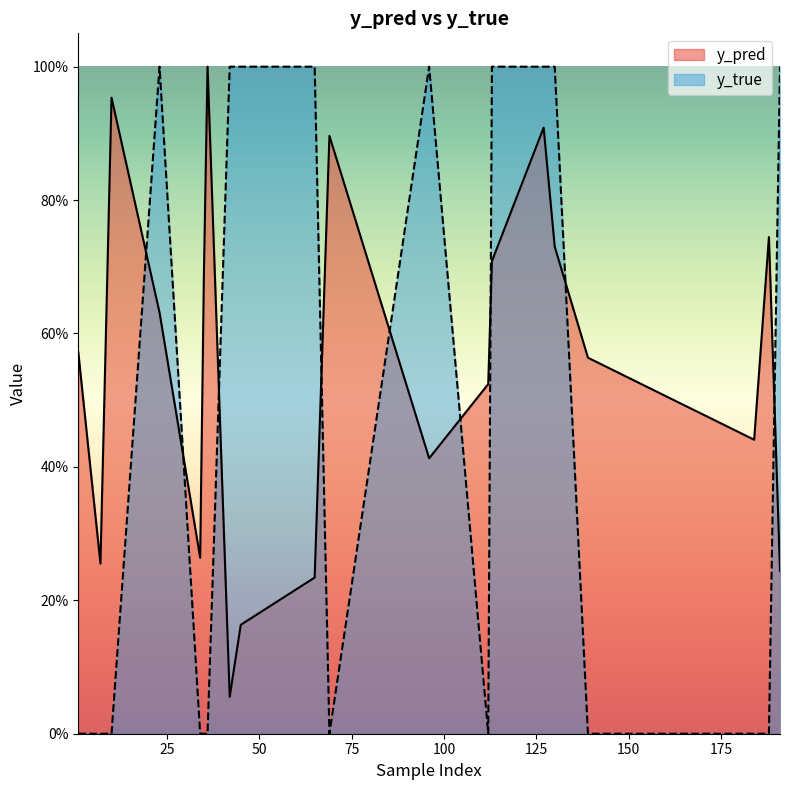

What are all the series names shown in the legend?

y_pred, y_true